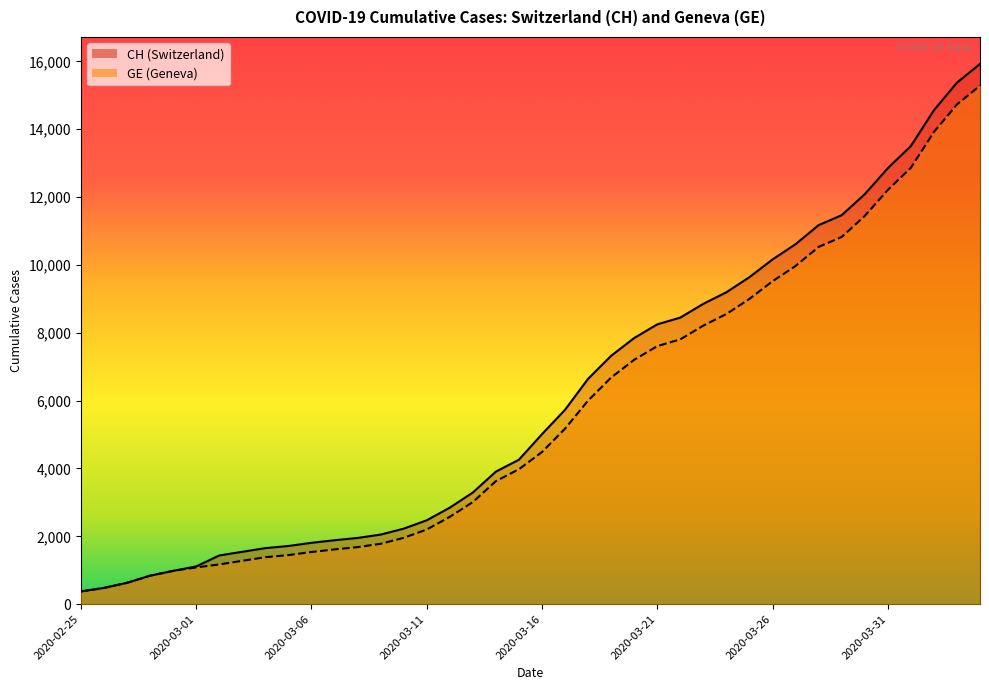

How many data points in CH are above 5012?

19